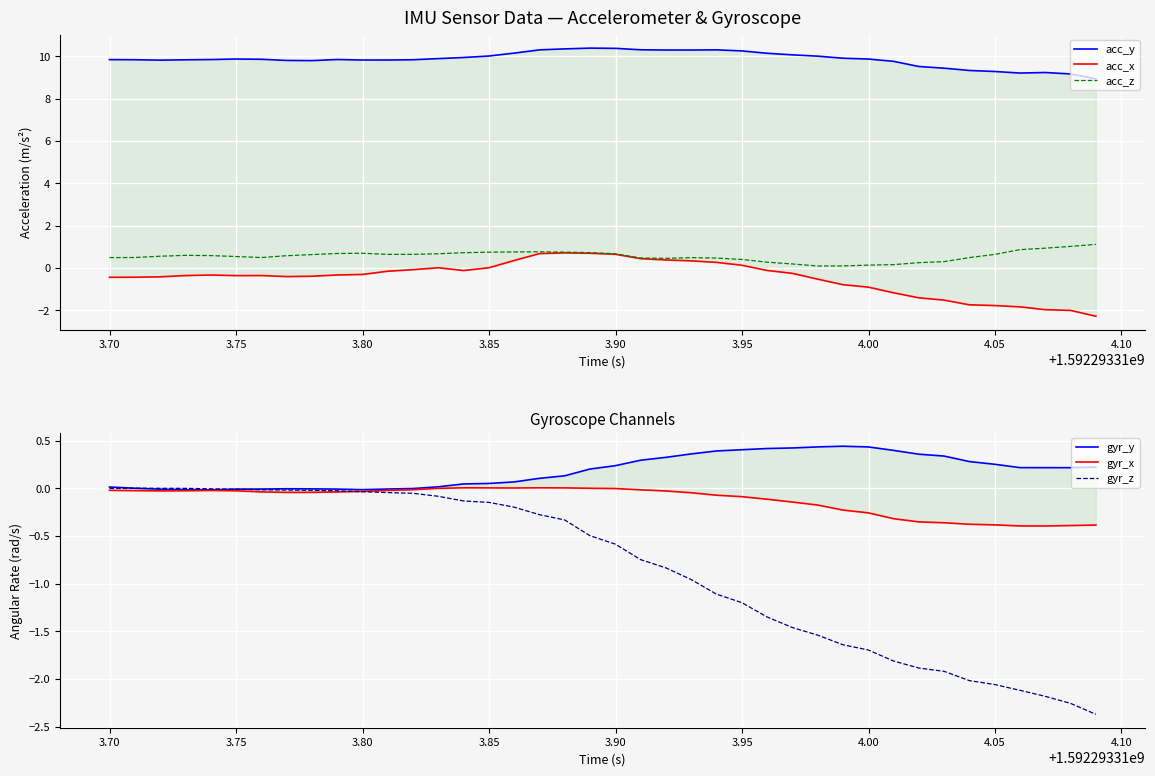

What is the minimum value for gyr_z?

-2.4